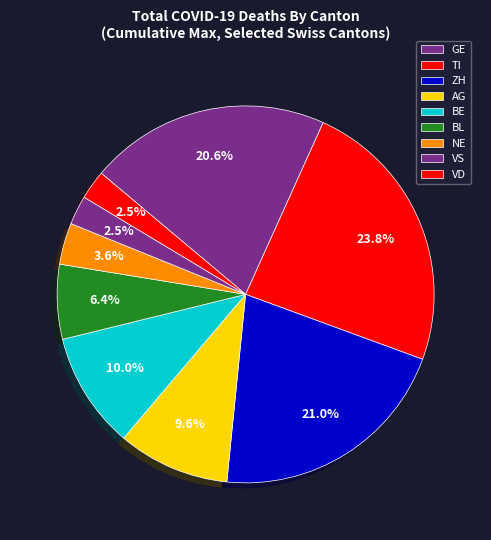

How many segments does this pie chart have?

9